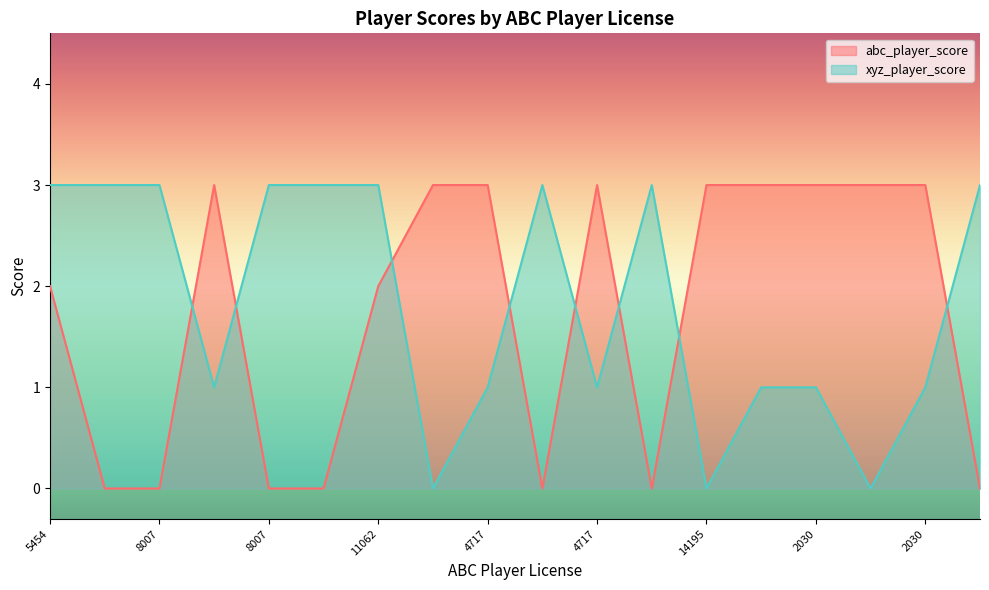

After their last crossing, which series has the higher values: xyz_player_score or abc_player_score?

xyz_player_score